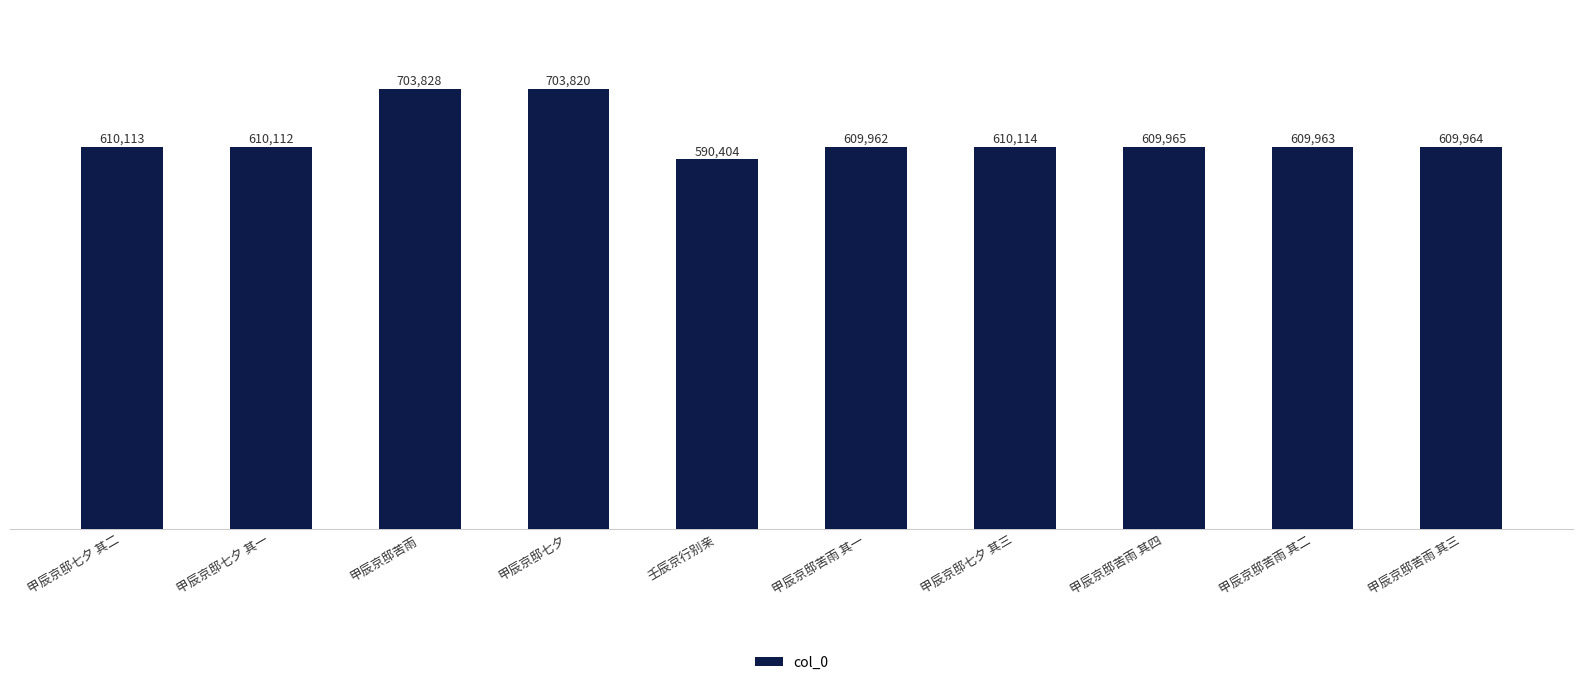

The value at 甲辰京邸苦雨 其三 is 135886. True or false?

False